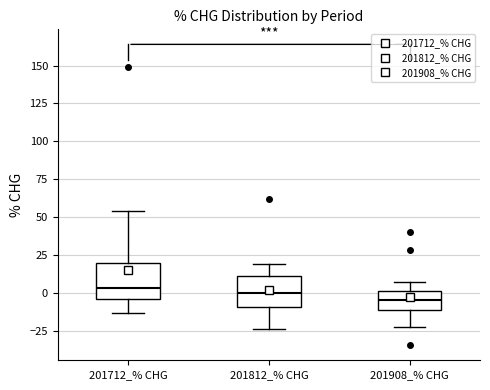

Reading left to right, read every box against the y-axis: the position of its median line, the range the box covers, and the ends of its whiskers. The values are not printed on the chart, so give them approximately, as read against the axis.

201712_% CHG: median 5, box -5 to 20, whiskers -15 to 55
201812_% CHG: median 0, box -10 to 10, whiskers -25 to 20
201908_% CHG: median -5, box -10 to 0, whiskers -20 to 10